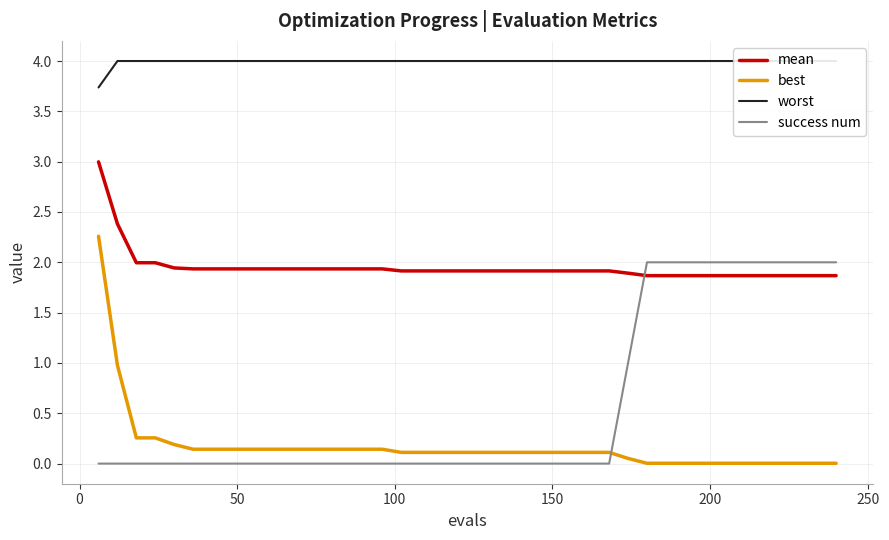

True or false: best and mean intersect in this chart.

False